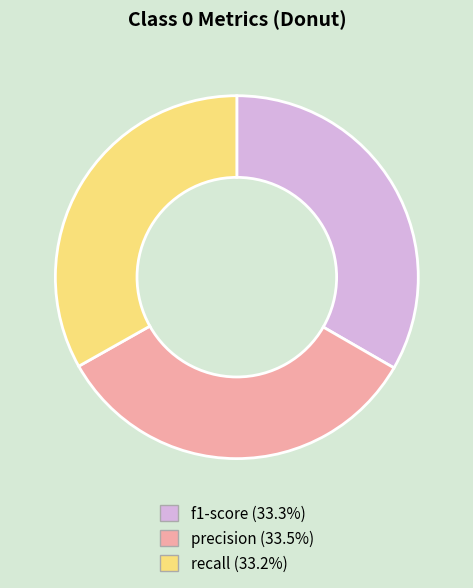

Does any single category account for the majority?

No